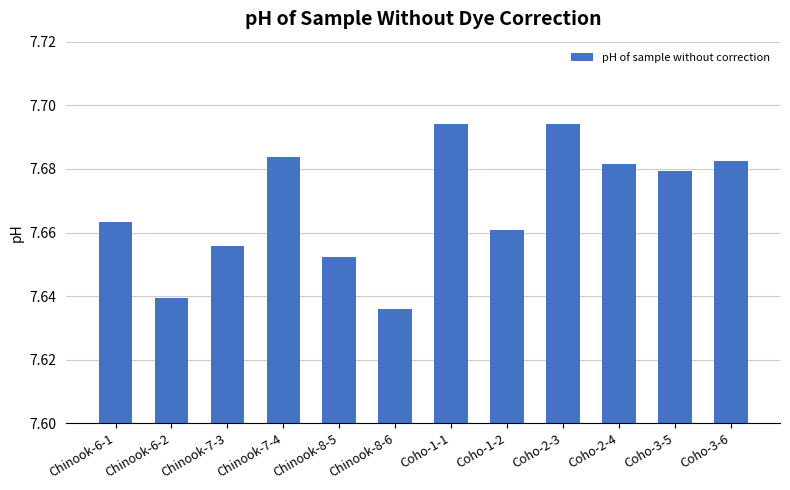

The chart shows a value of 10.0 at Chinook-7-3. True or false?

False